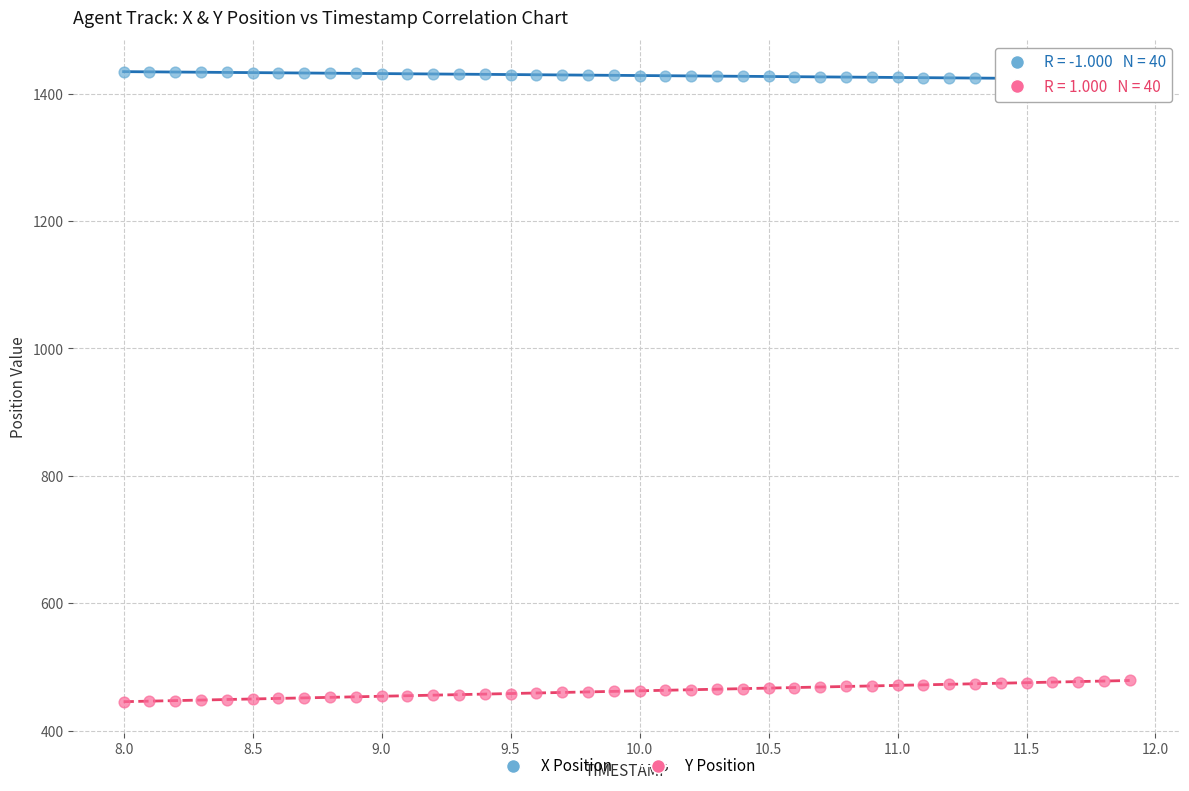

Which series reaches the maximum Y coordinate?

X Position